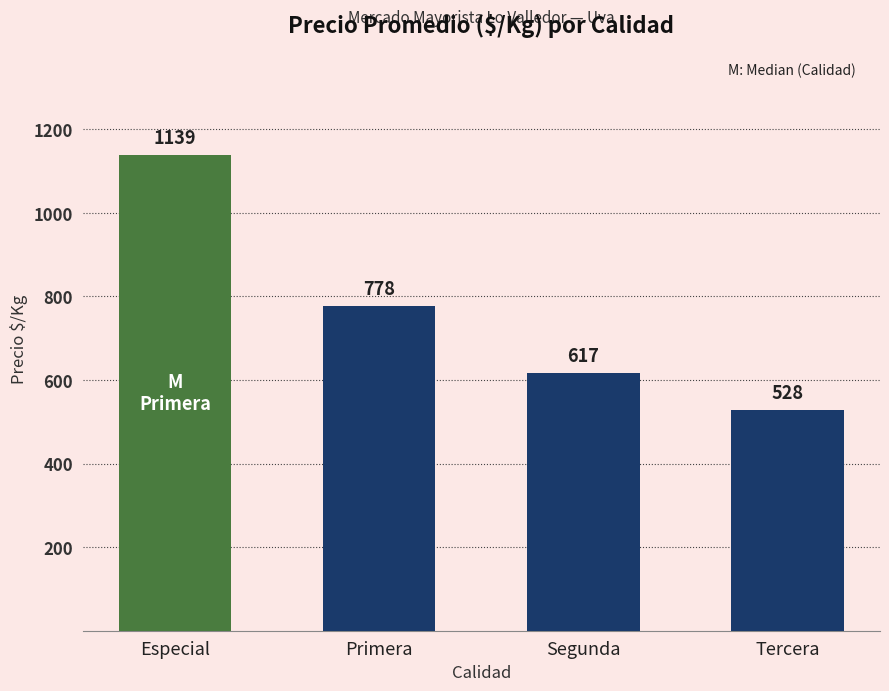

Which label corresponds to the smallest value in the chart?

Tercera